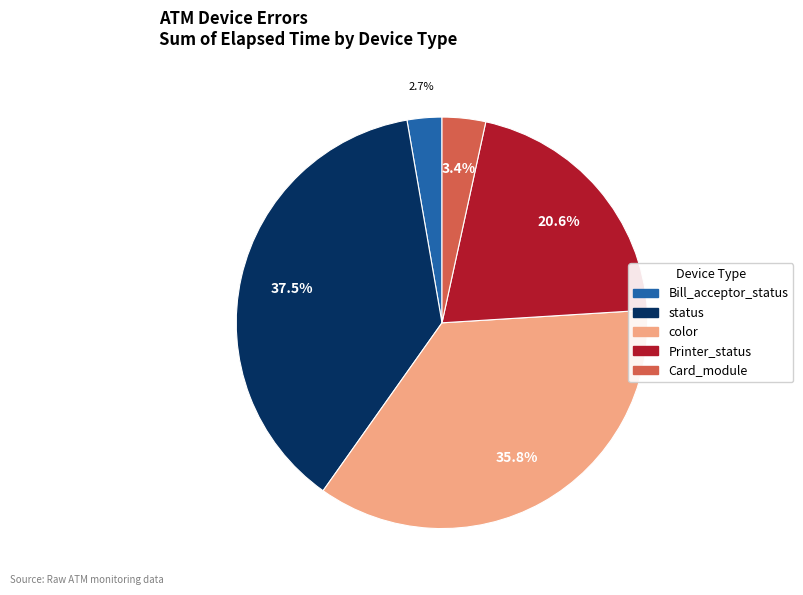

How much of the chart is everything except status?

62.5%